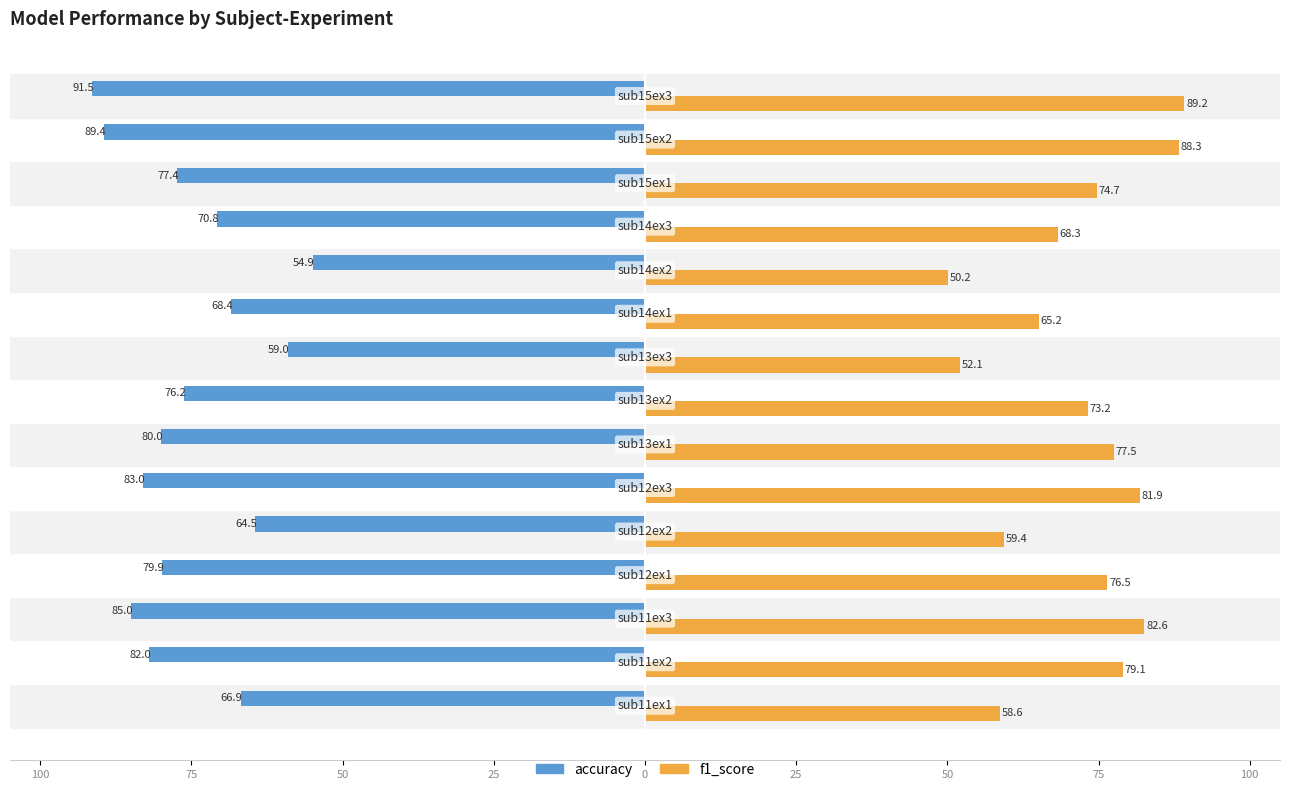

What is the difference between the maximum and minimum values in the accuracy series?

36.5